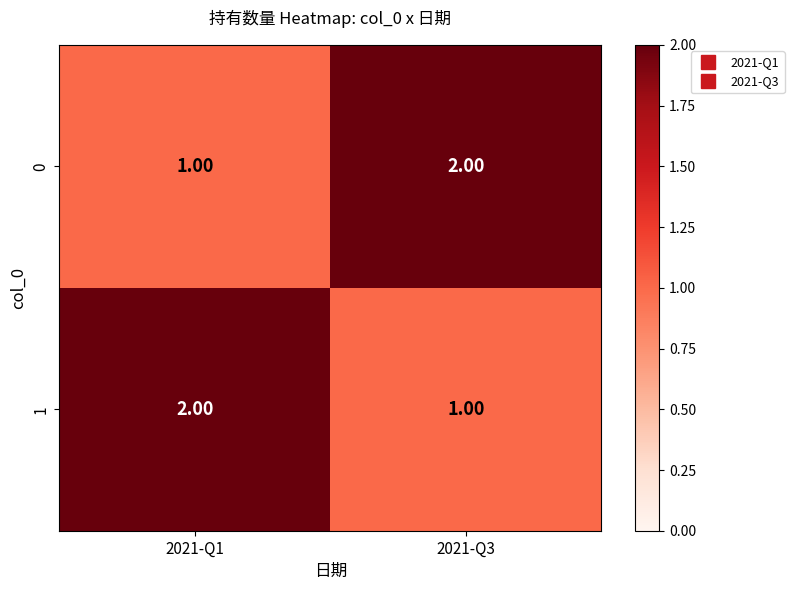

What is the sum of the 1 values at 2021-Q1 and 2021-Q3?

3